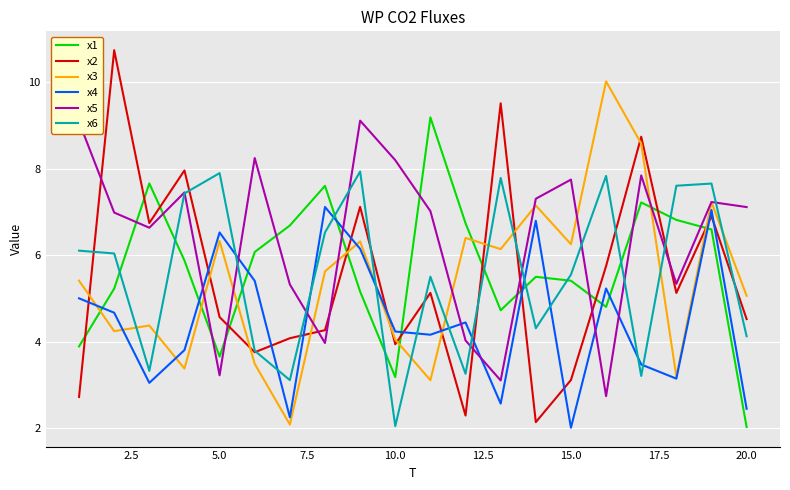

Which series has the largest total across all categories?

x5